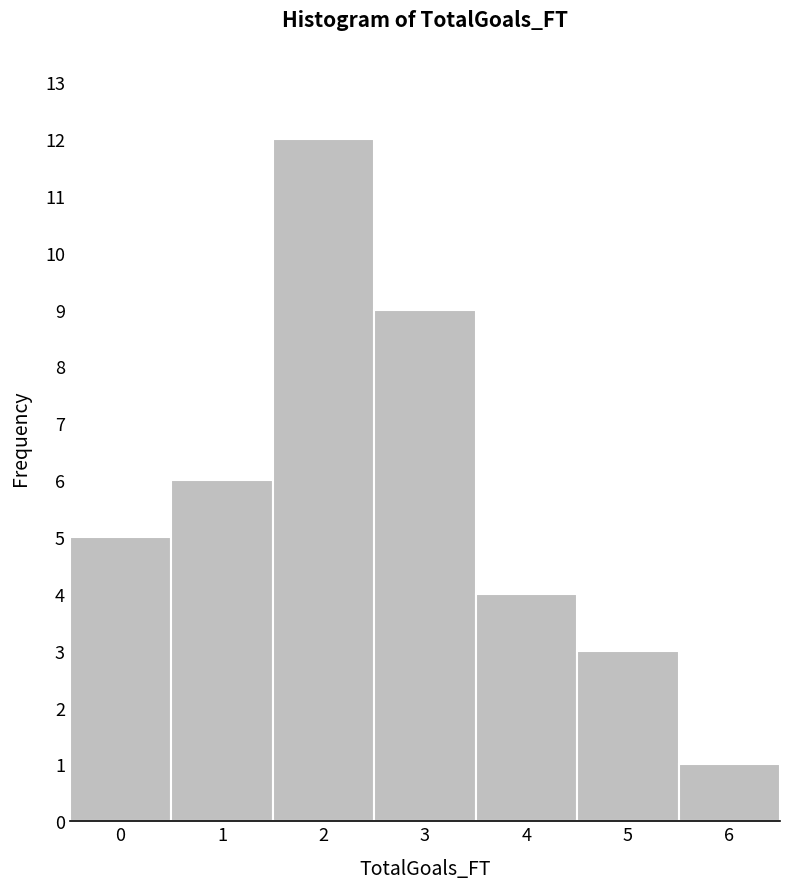

Reading left to right, transcribe this chart: for each bar, give the range it covers on the x-axis and its height. The values are not printed on the chart, so give them approximately, as read against the axis.

-0.5 to 0.5: 5
0.5 to 1.5: 6
1.5 to 2.5: 12
2.5 to 3.5: 9
3.5 to 4.5: 4
4.5 to 5.5: 3
5.5 to 6.5: 1